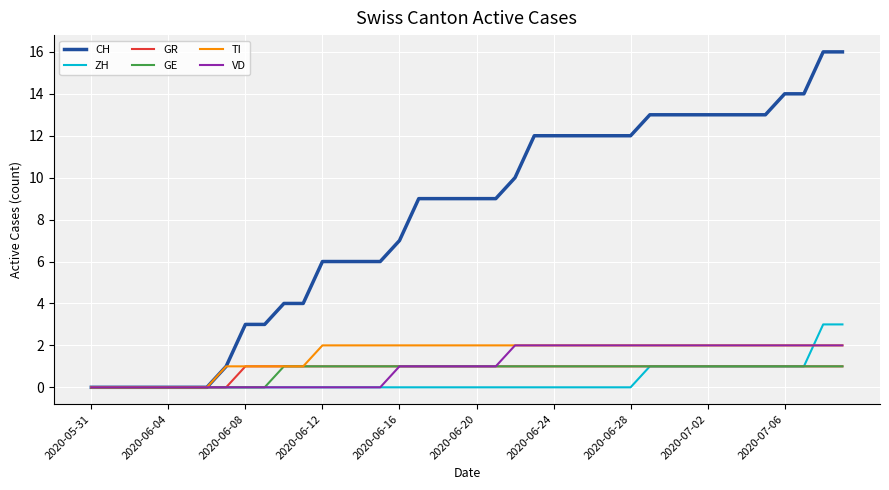

Which series has the largest range (max minus min)?

CH